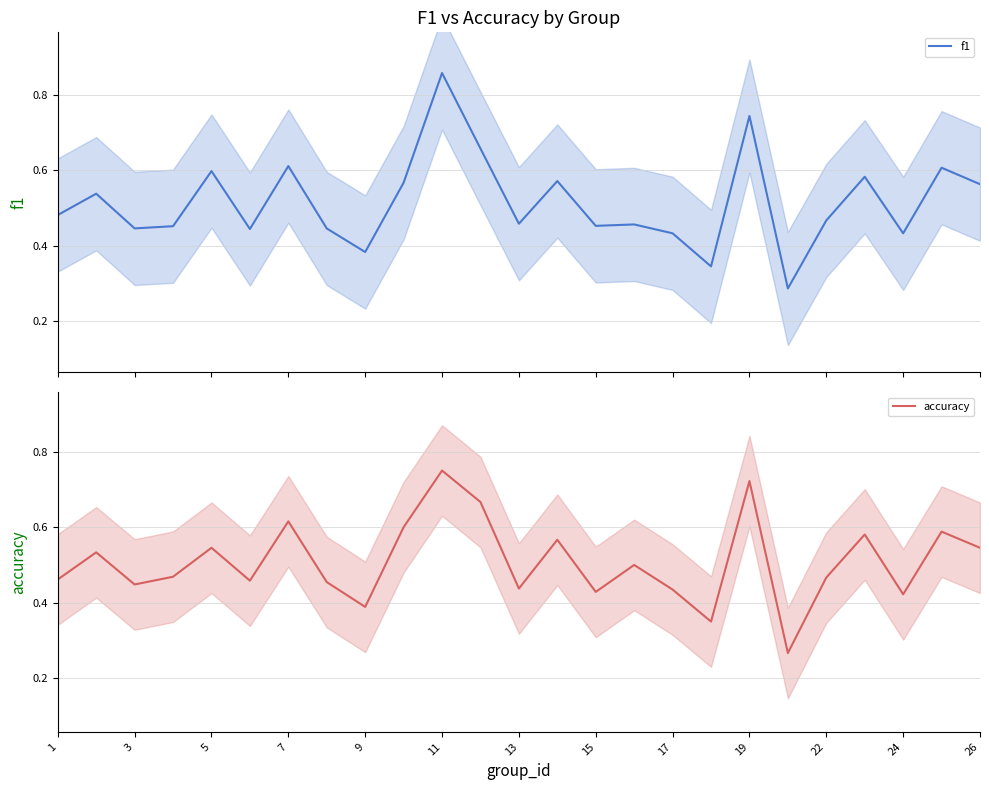

What is the average value of the f1 series?

0.5